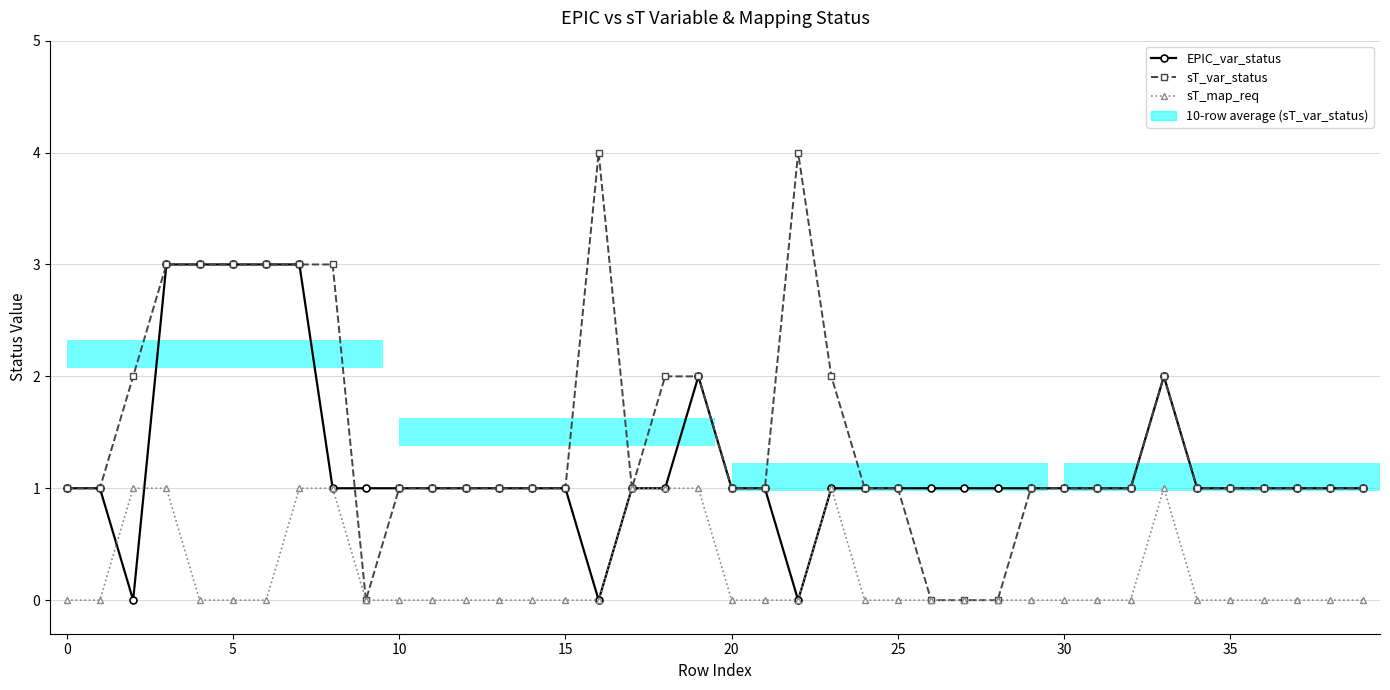

The sT_var_status series shows 1 at 34. True or false?

False